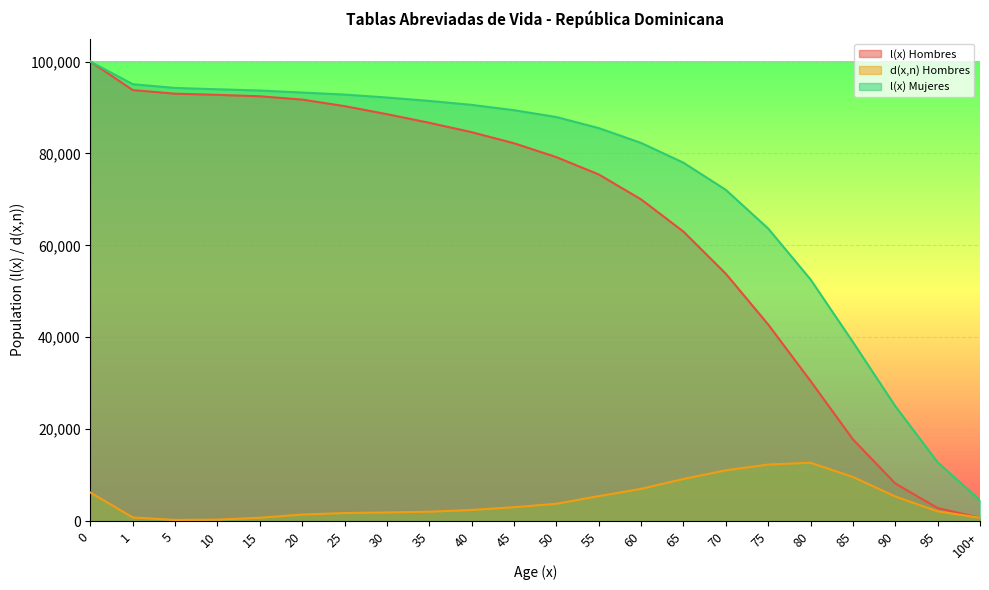

Is the value of d(x,n) Hombres at 60 greater than the value of l(x) Hombres at 55?

No